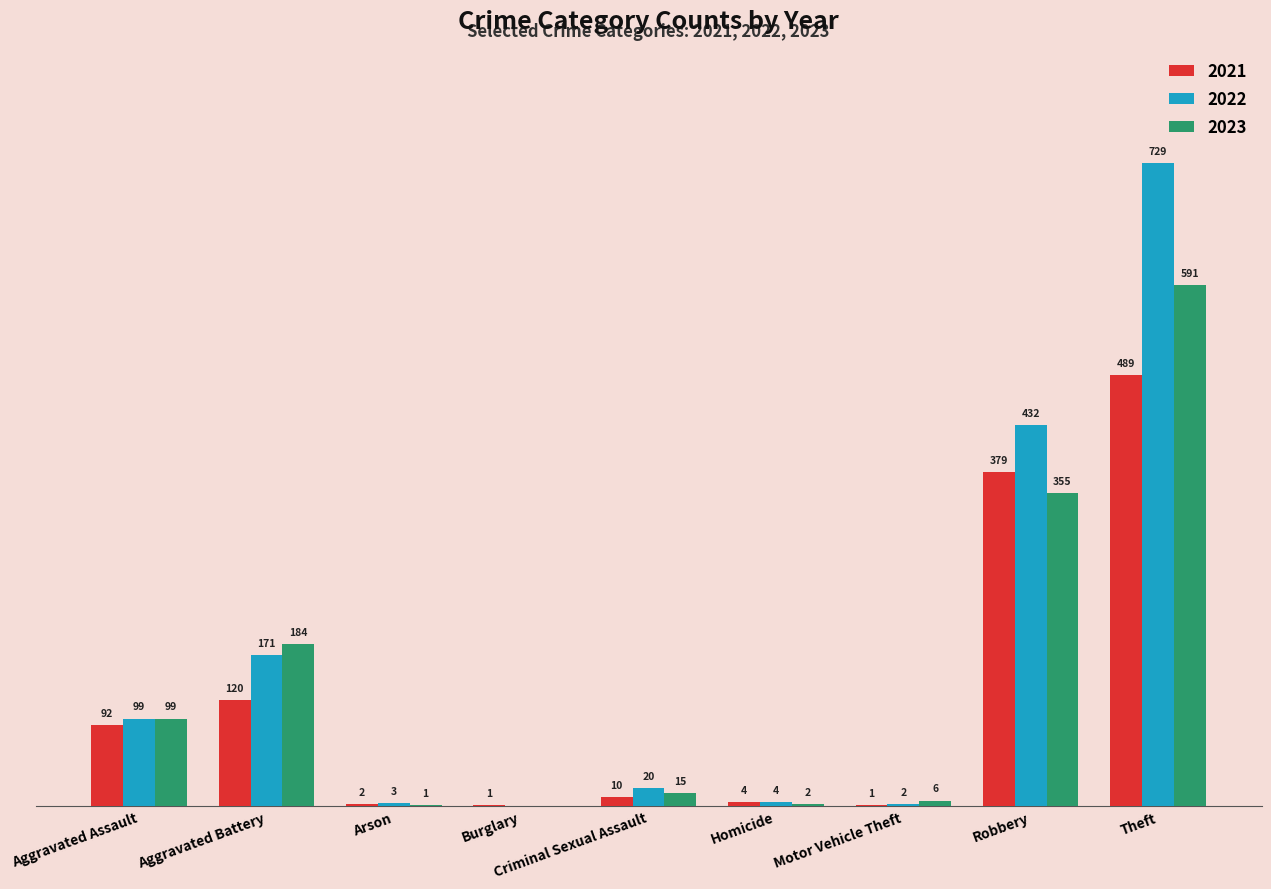

At which category is the sum across all series the highest?

Theft